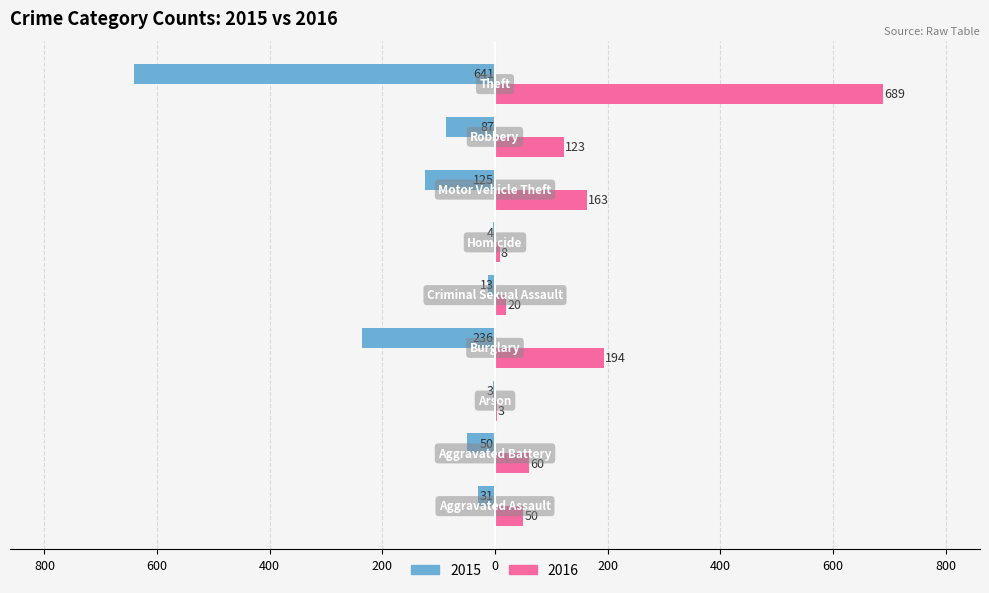

What are all the series names shown in the legend?

2015, 2016